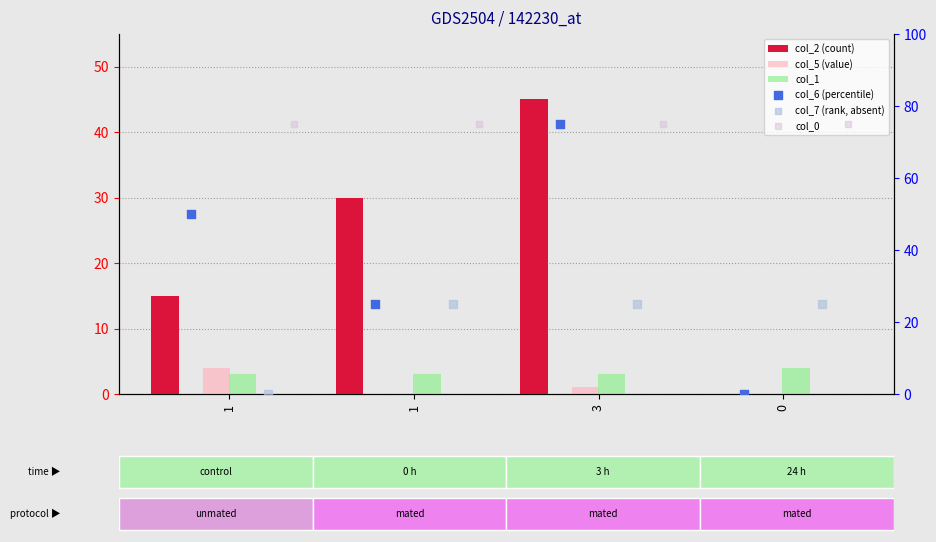

Which series has the largest Y range (max minus min)?

col_6 (percentile)